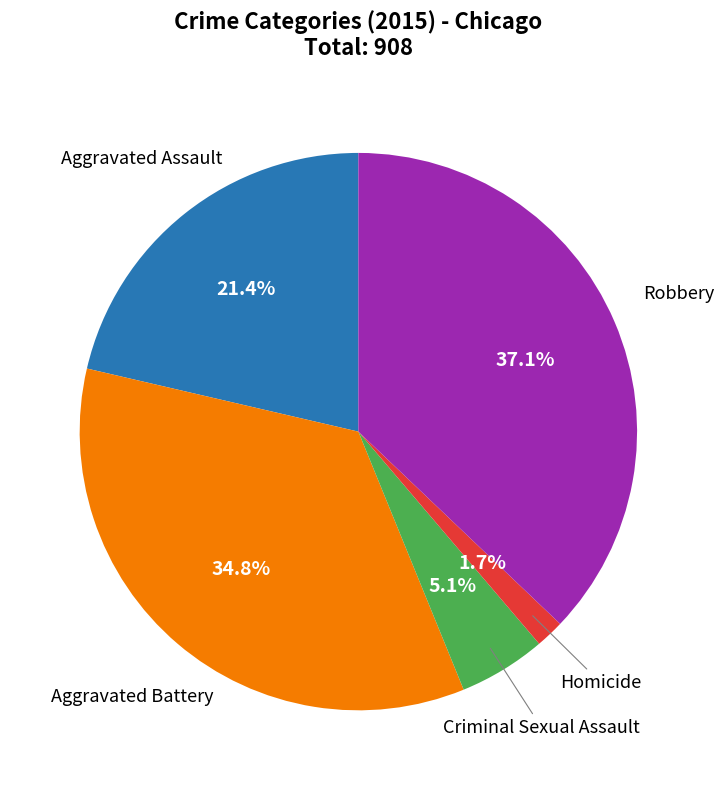

Does any single category account for the majority?

No